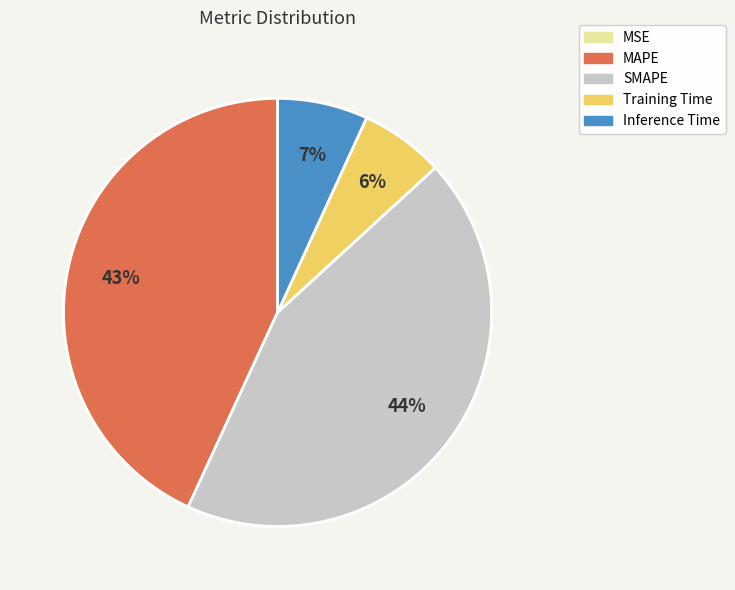

Is it true that Training Time is 6% of the pie?

True